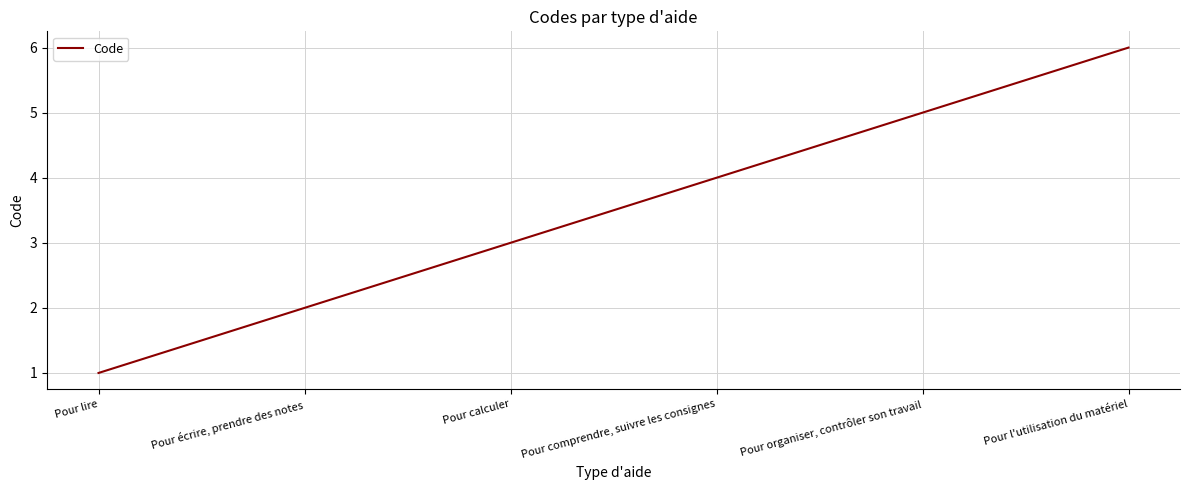

True or false: there are more than 1 points higher than both neighbors.

False